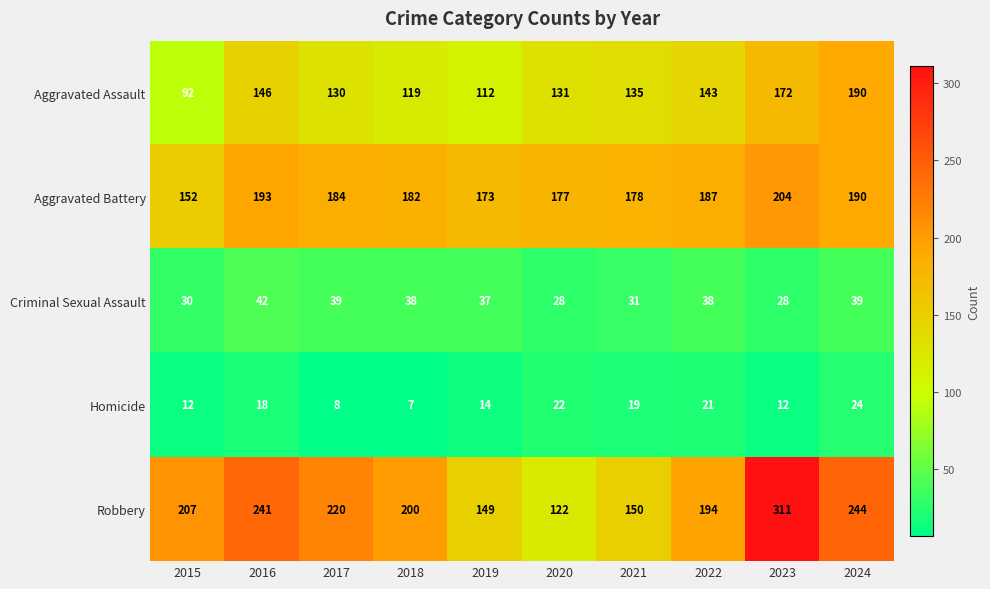

What is the approximate value of Homicide at 2023?

12